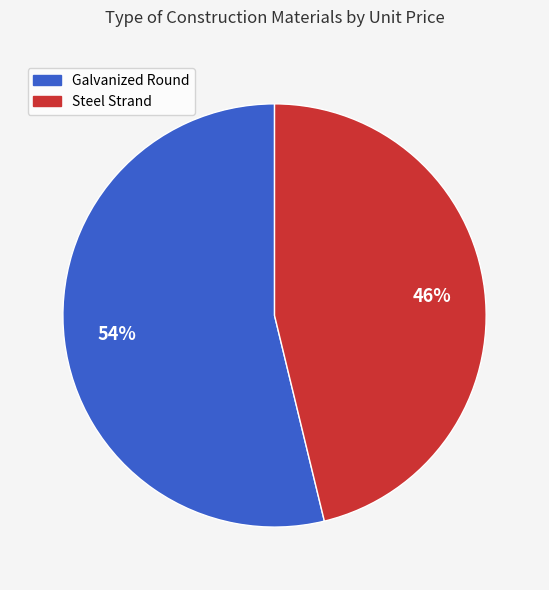

The Steel Strand slice represents 46% of the pie. True or false?

True